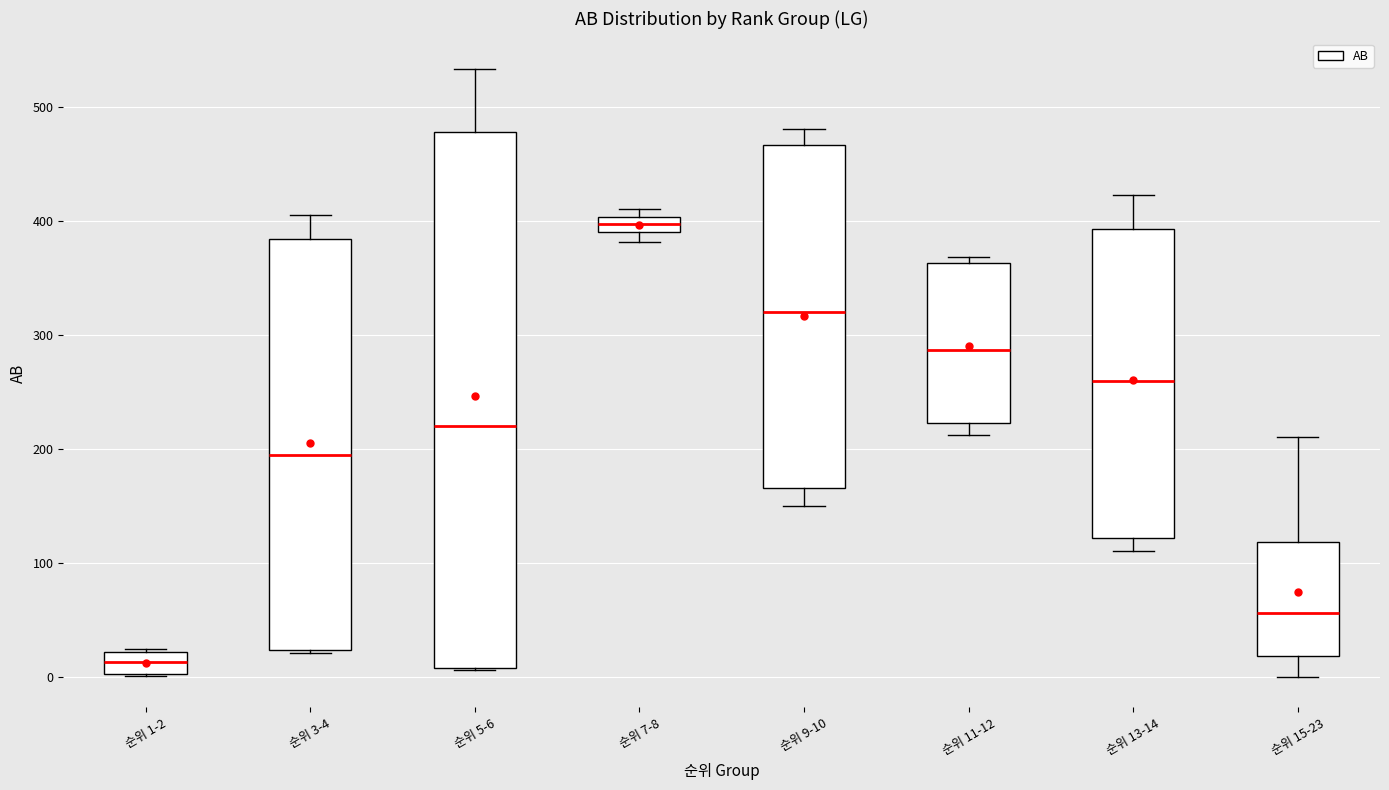

Comparing the boxes themselves (not the whiskers), which one is the tallest?

순위 5-6